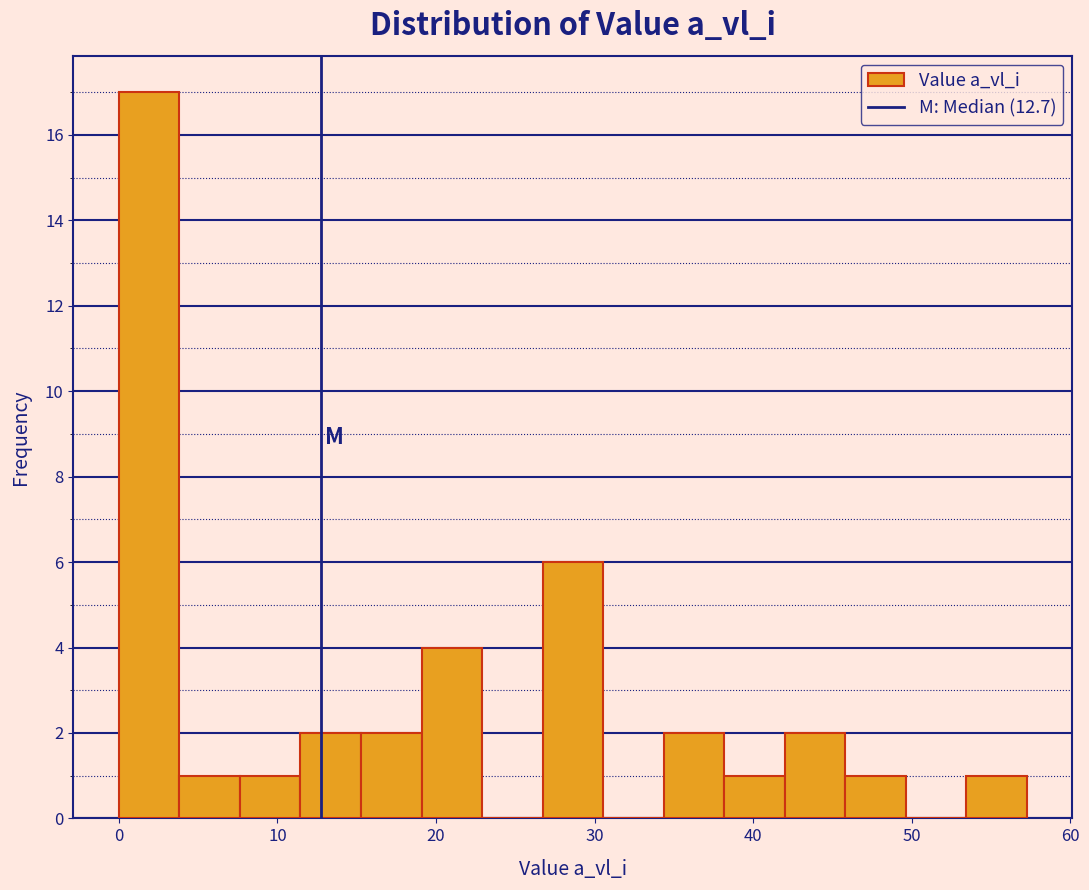

Around what value on the x-axis is the tallest bar? Give the approximate position of its centre, as read against the axis.

2